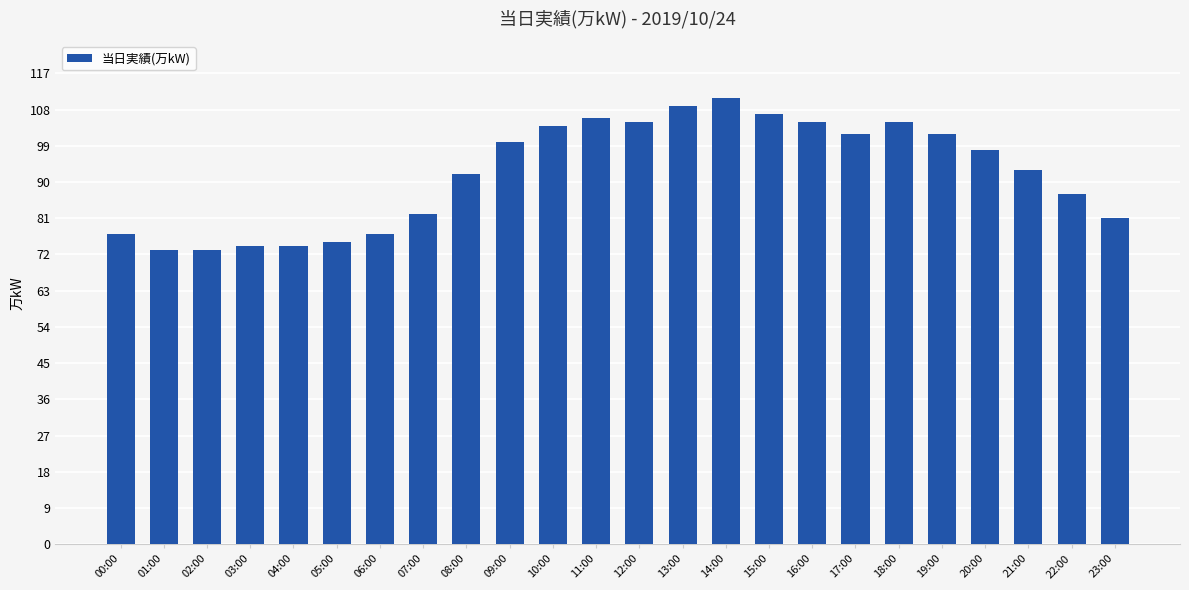

What is the change in value from 04:00 to 09:00?

+26